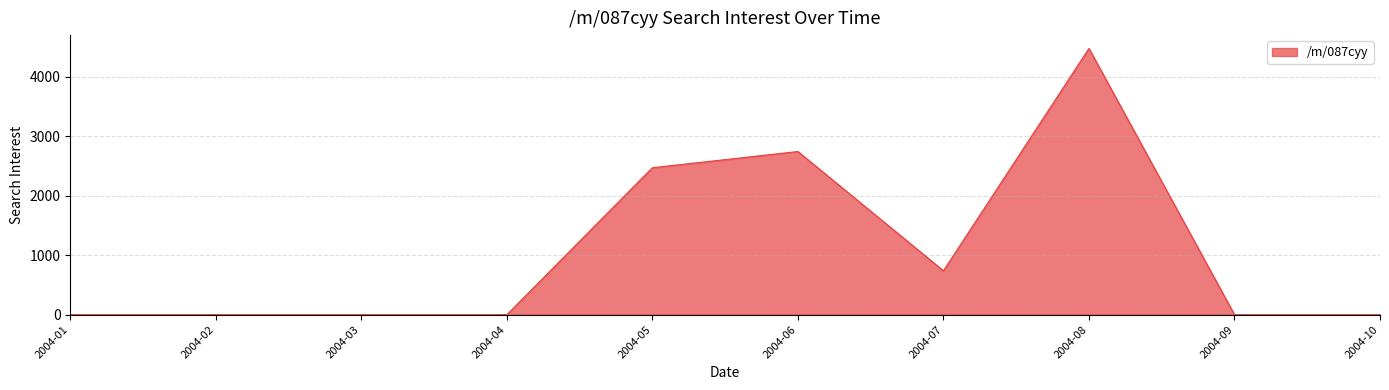

Where is the data nearest to the value 2235?

2004-05